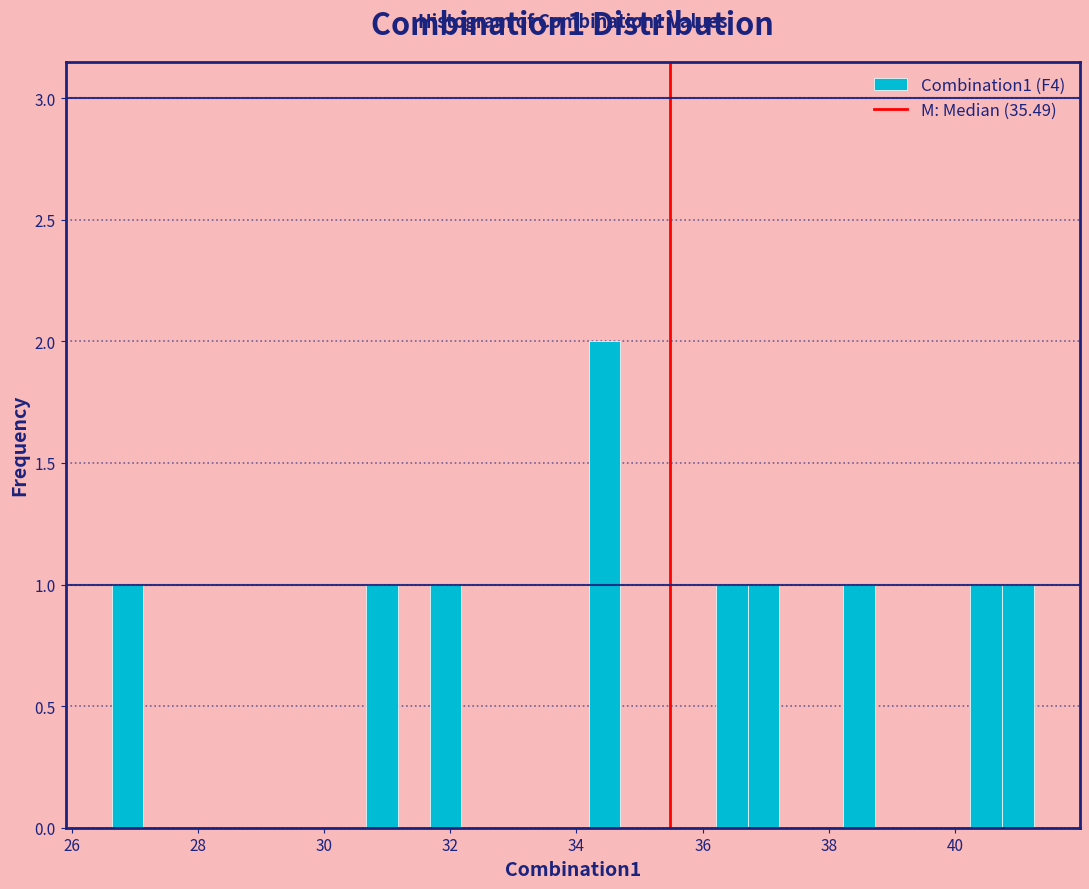

Read against the x-axis, roughly where is the centre of the tallest bar?

34.4